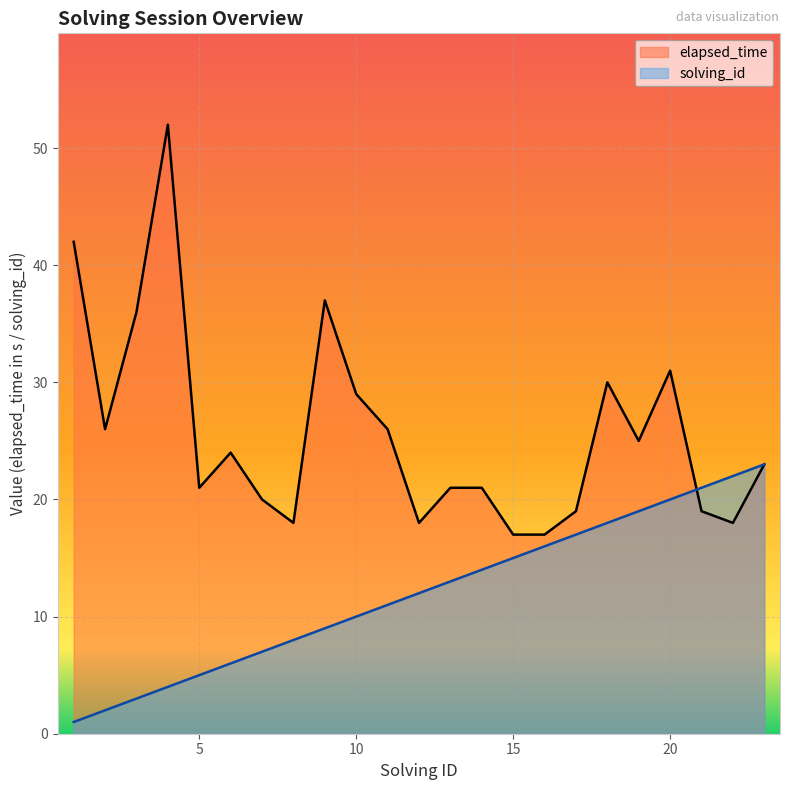

What are all the series names shown in the legend?

elapsed_time, solving_id